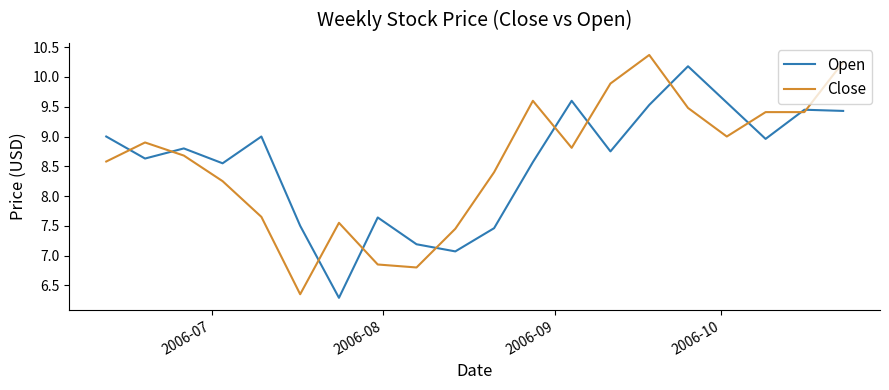

Rank the series by their maximum value, from highest to lowest.

Close, Open